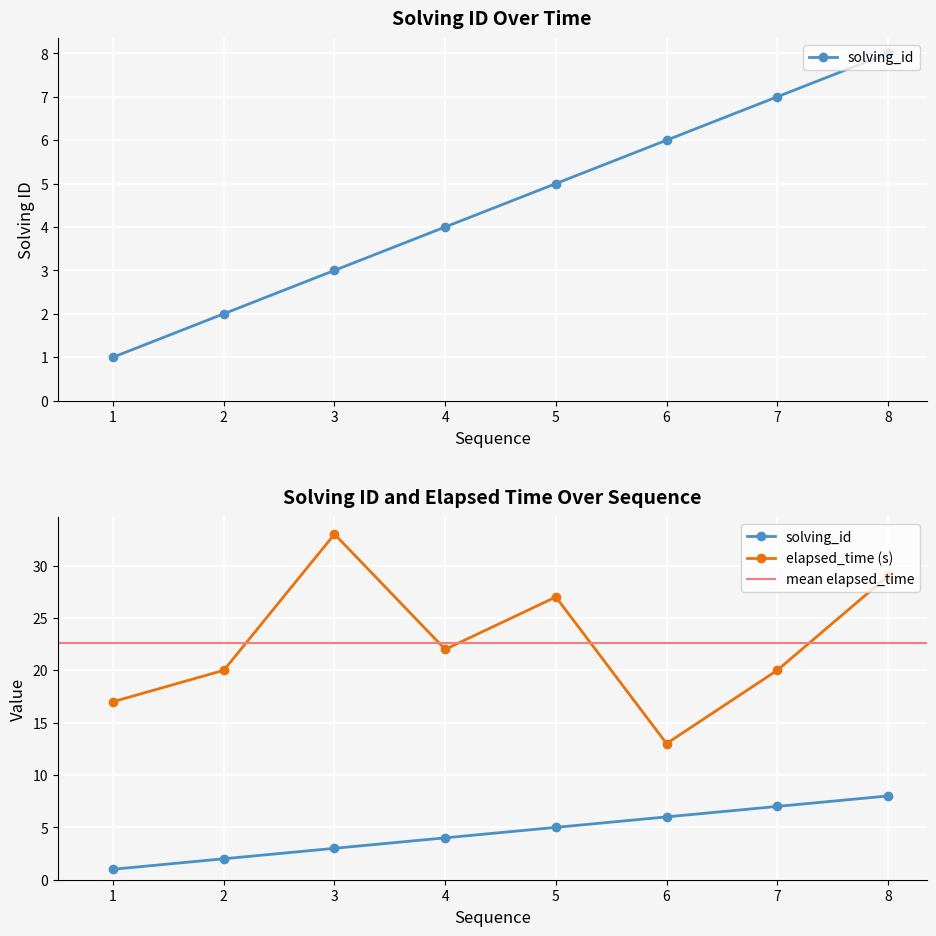

What is the difference between the second highest and minimum values in the elapsed_time series?

16